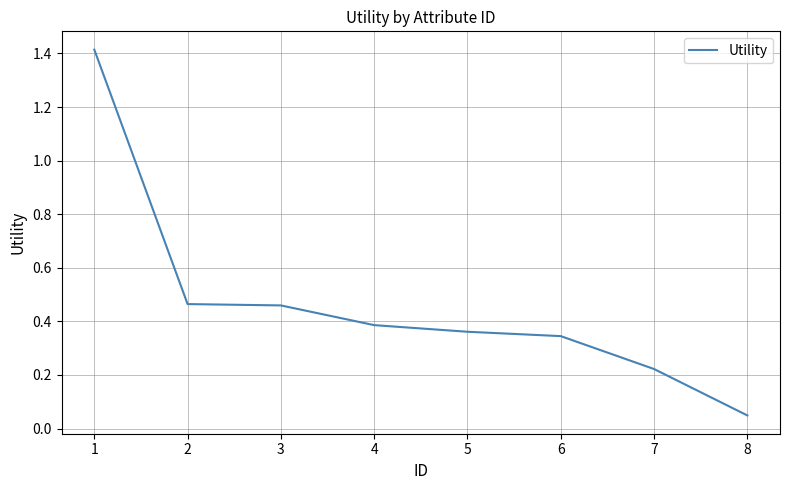

At which label is the value closest to 0?

8